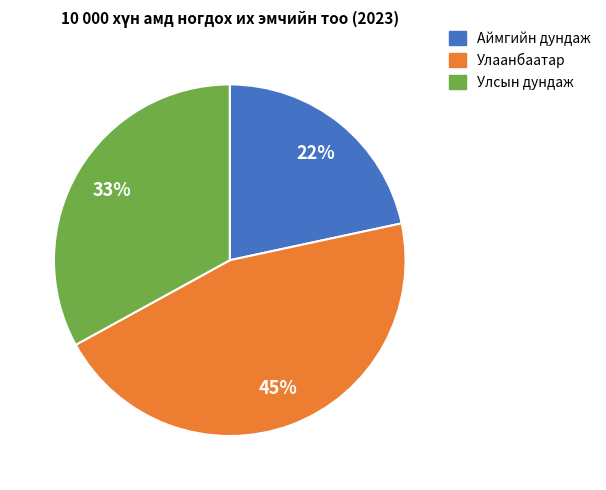

Rank the categories by value from highest to lowest.

Улаанбаатар, Улсын дундаж, Аймгийн дундаж